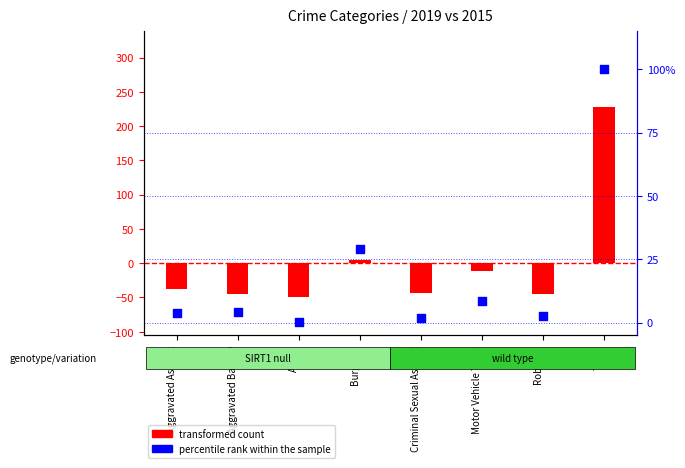

Which series reaches the maximum Y coordinate?

transformed count